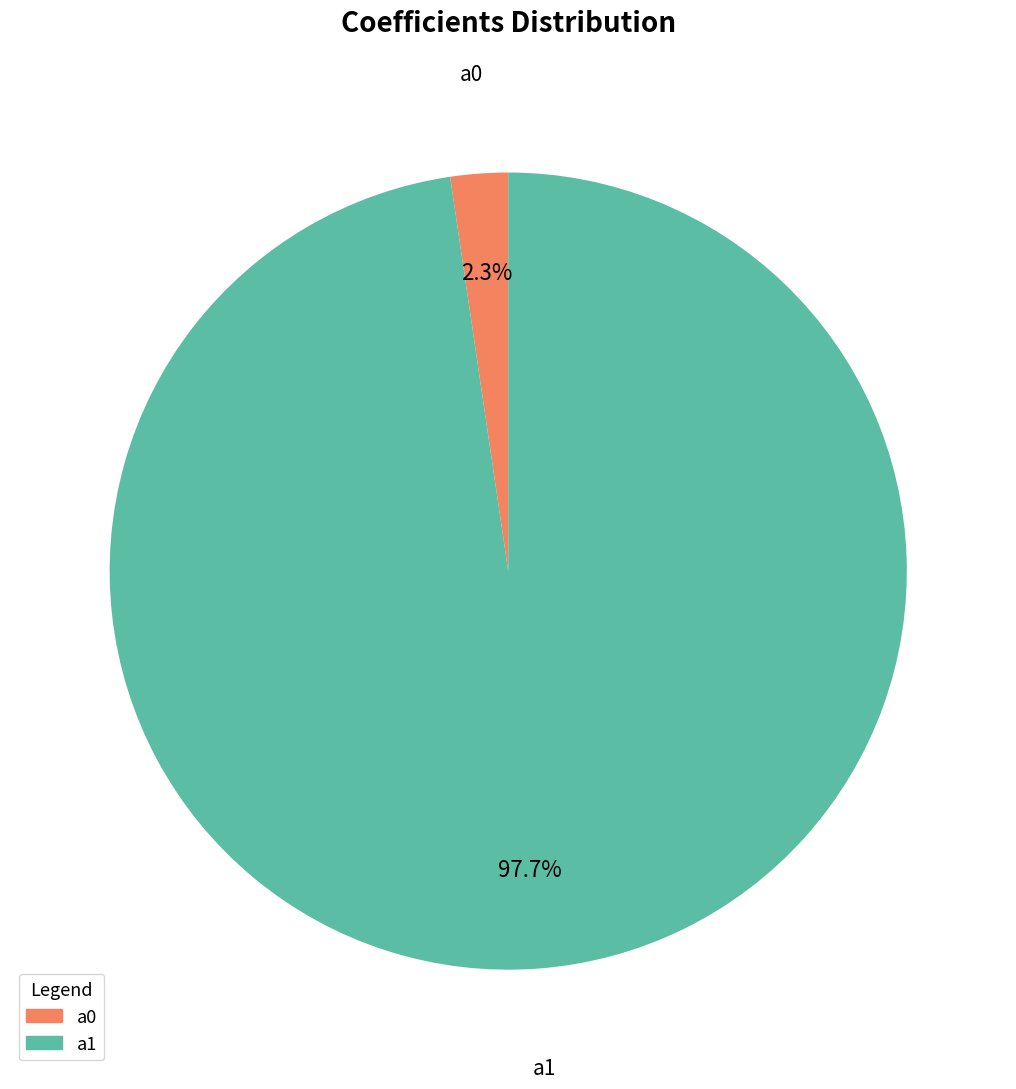

Between a1 and a0, which is larger?

a1